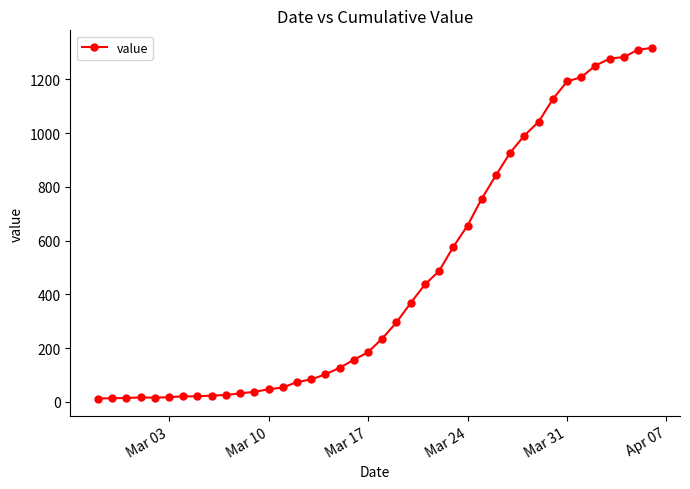

What is the difference between the maximum and minimum values?

1304